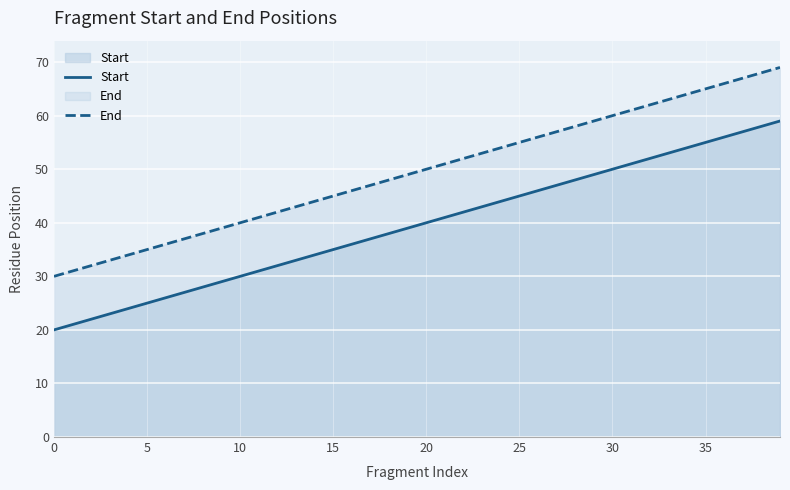

What are all the series names shown in the legend?

Start, End